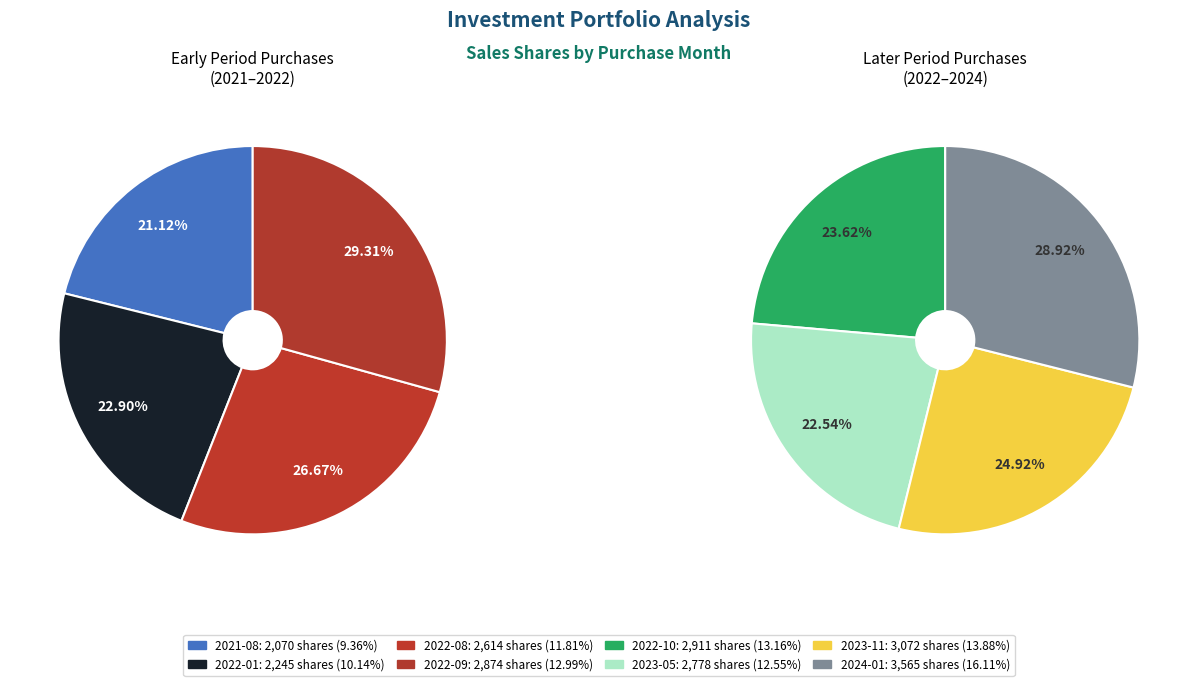

Is there any slice that represents more than half of the pie?

No